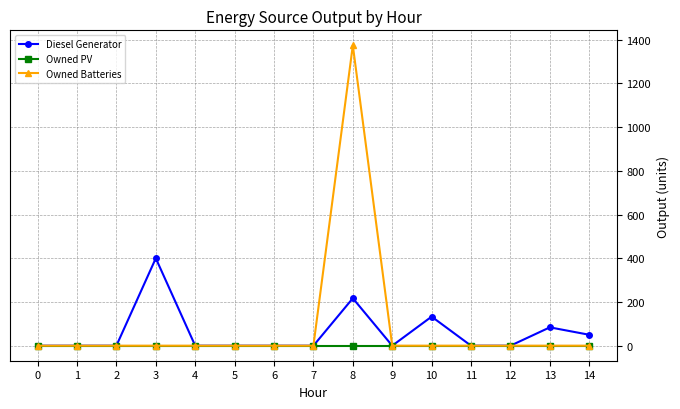

Does the chart display data point markers on the line(s)?

Yes